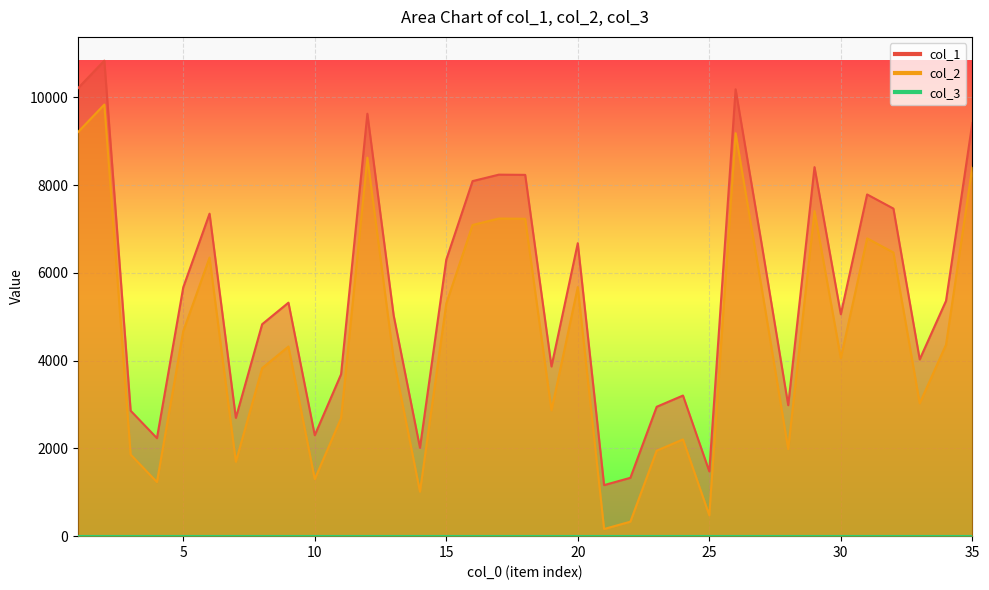

What is the approximate value of col_1 at 8?

4829